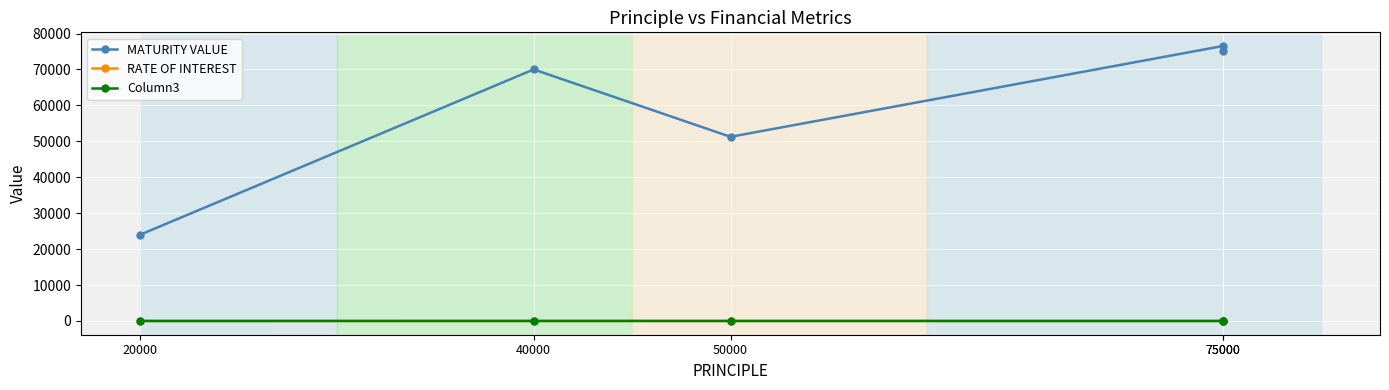

Reading left to right, what are all the values shown in this chart?

MATURITY VALUE: 24000.0	70000.0	51250.0	76500.0	75045.3
RATE OF INTEREST: 10.0	15.0	10.0	12.0	12.0
Column3: 2.0	5.0	3.0	2.0	2.0